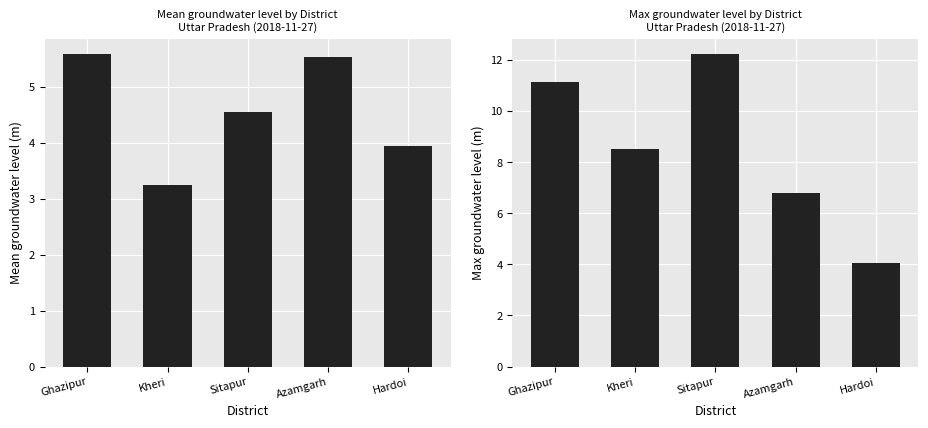

Is it true that Mean level equals 5.6 at Ghazipur?

True